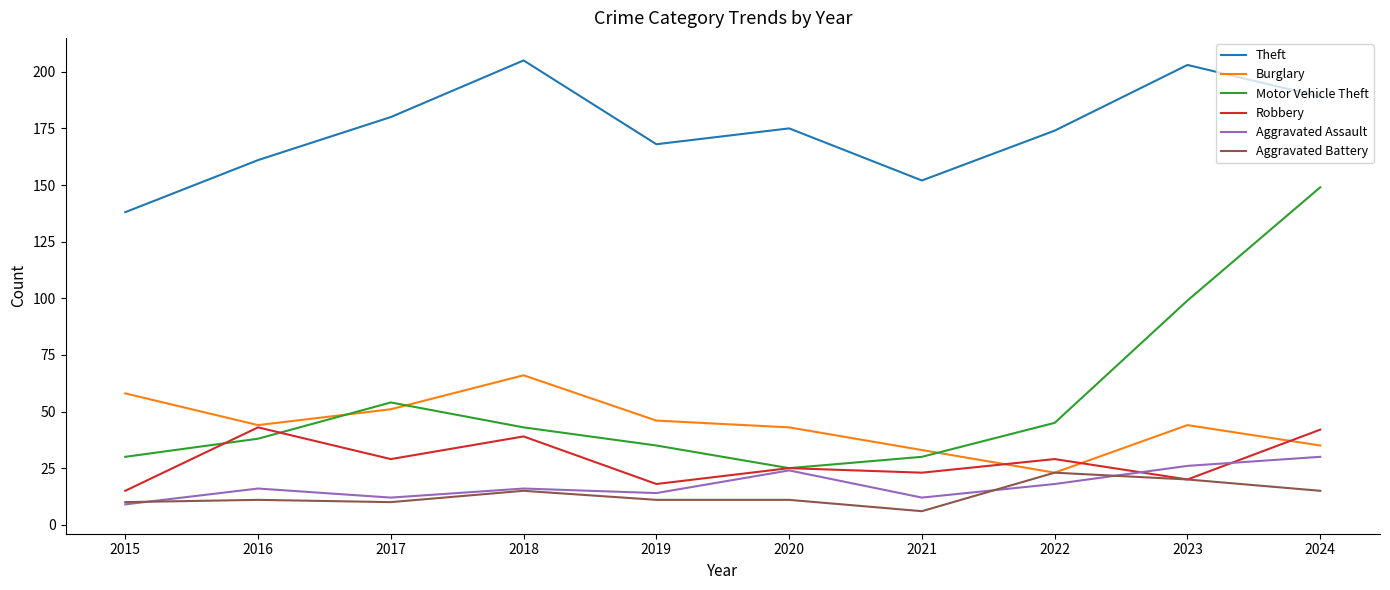

The value of Burglary at 2023 is 65. True or false?

False